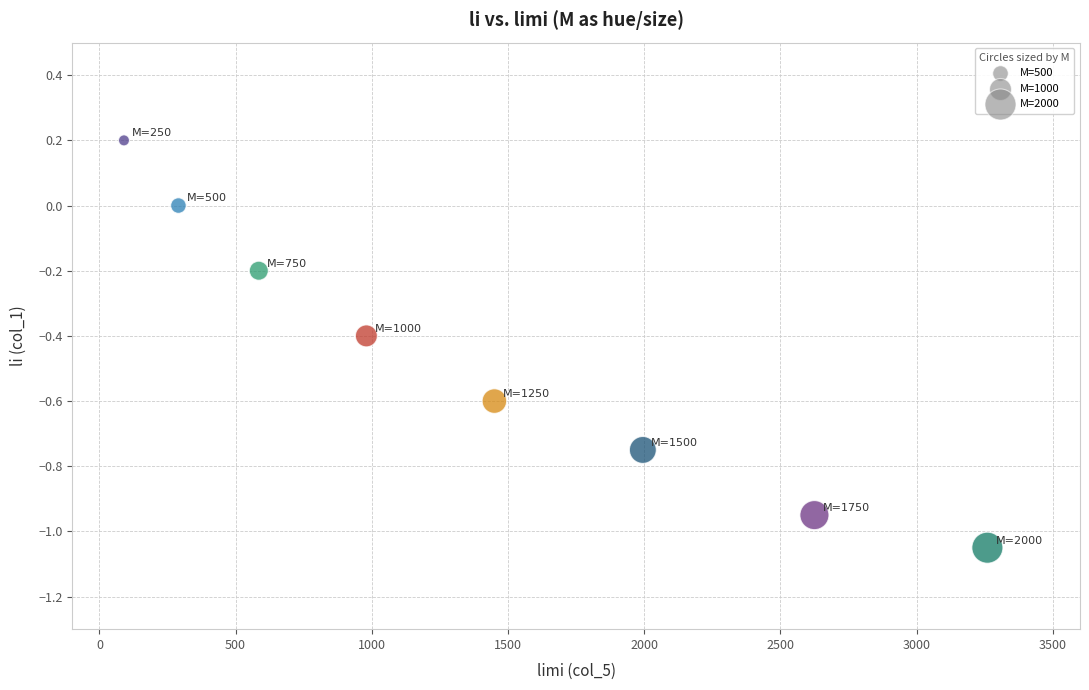

What is the average Y value?

-0.5